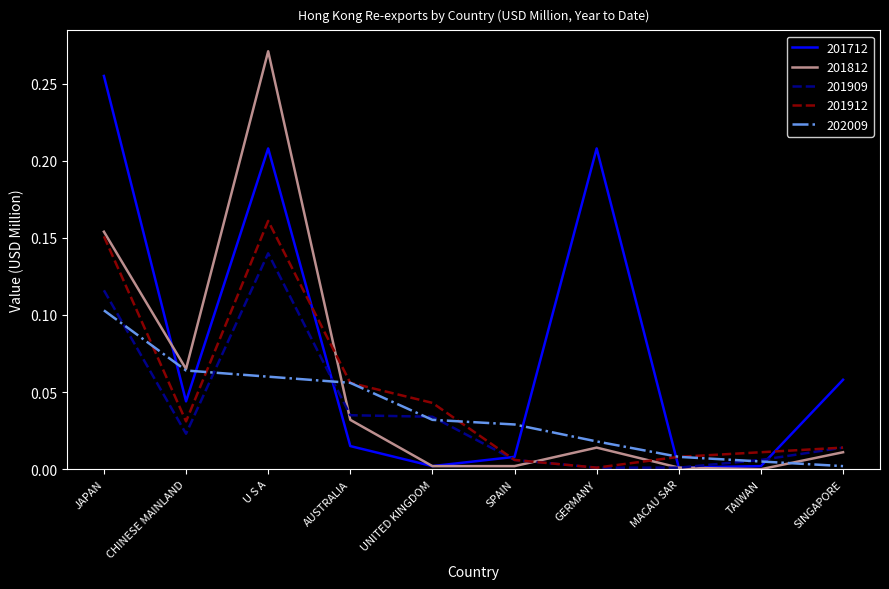

What are all the series names shown in the legend?

201712, 201812, 201909, 201912, 202009